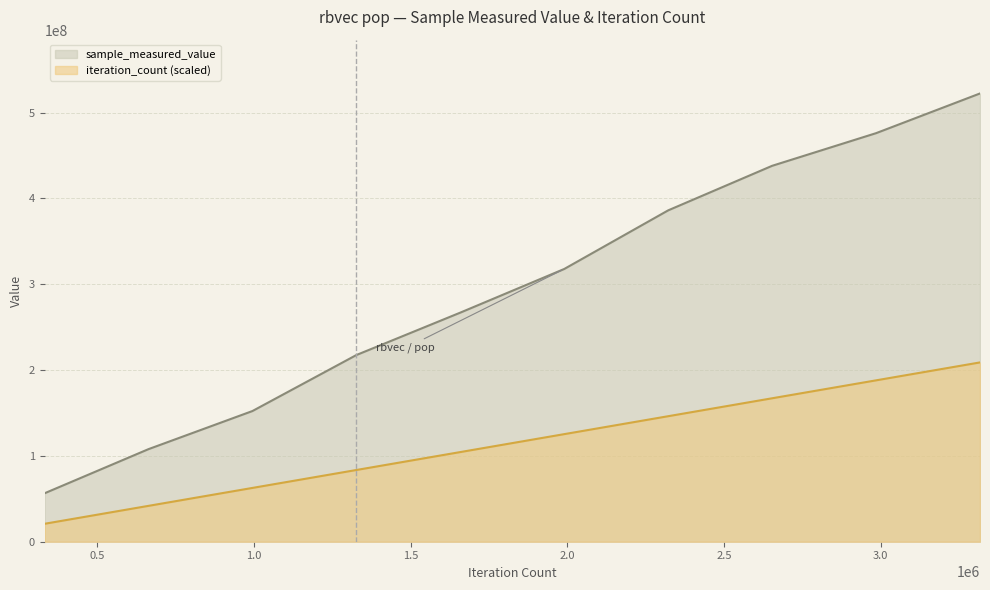

At which label does sample_measured_value first exceed 317814027?

2322229